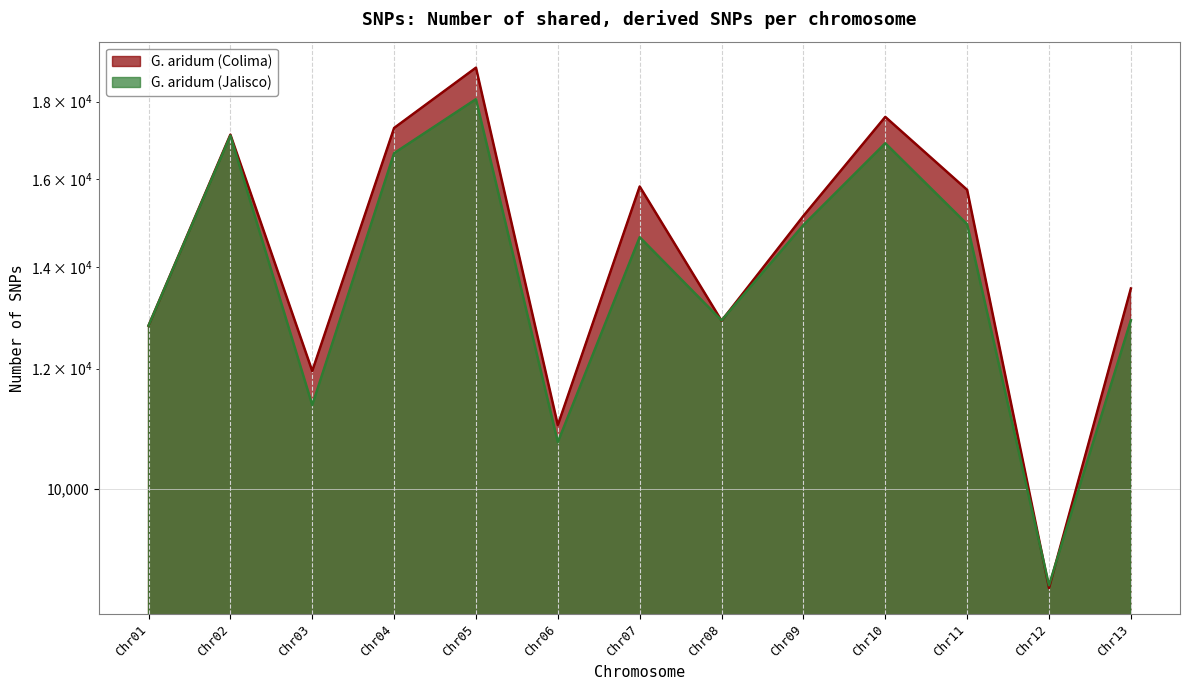

Does the chart display data point markers on the line(s)?

No